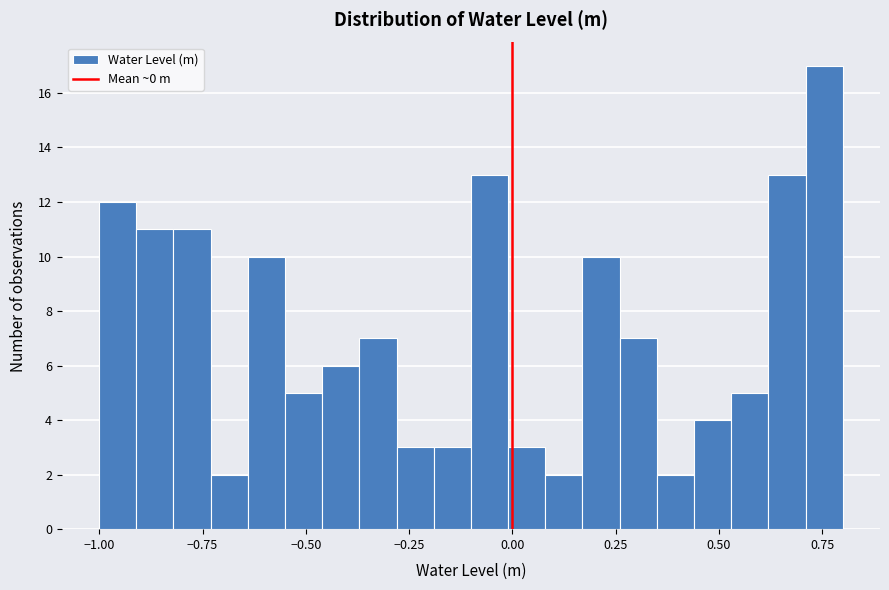

Around what value on the x-axis is the tallest bar? Give the approximate position of its centre, as read against the axis.

0.75